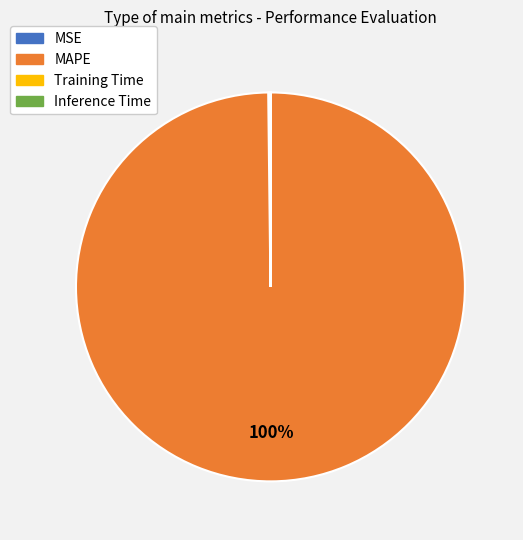

To the nearest percent, what is the average slice percentage?

25%